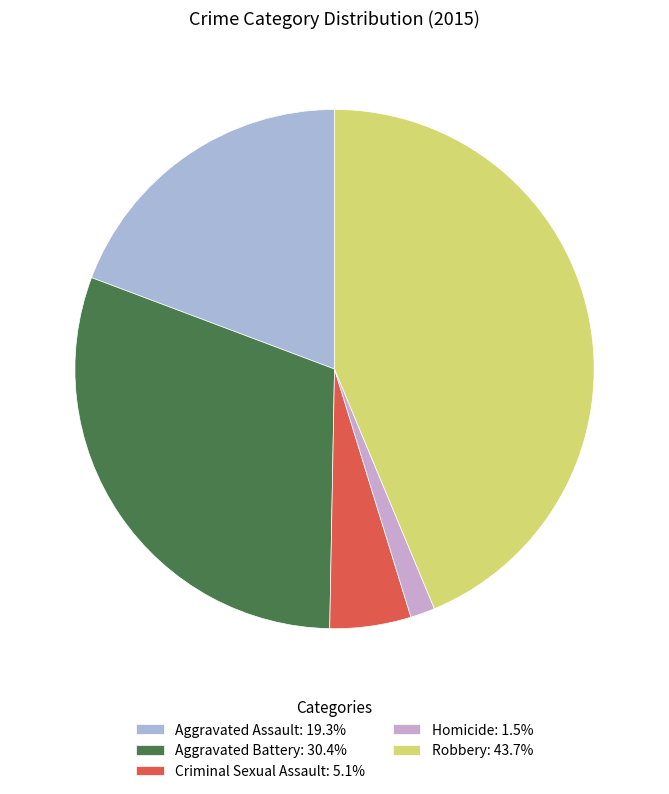

Between Aggravated Assault and Robbery, which is larger?

Robbery